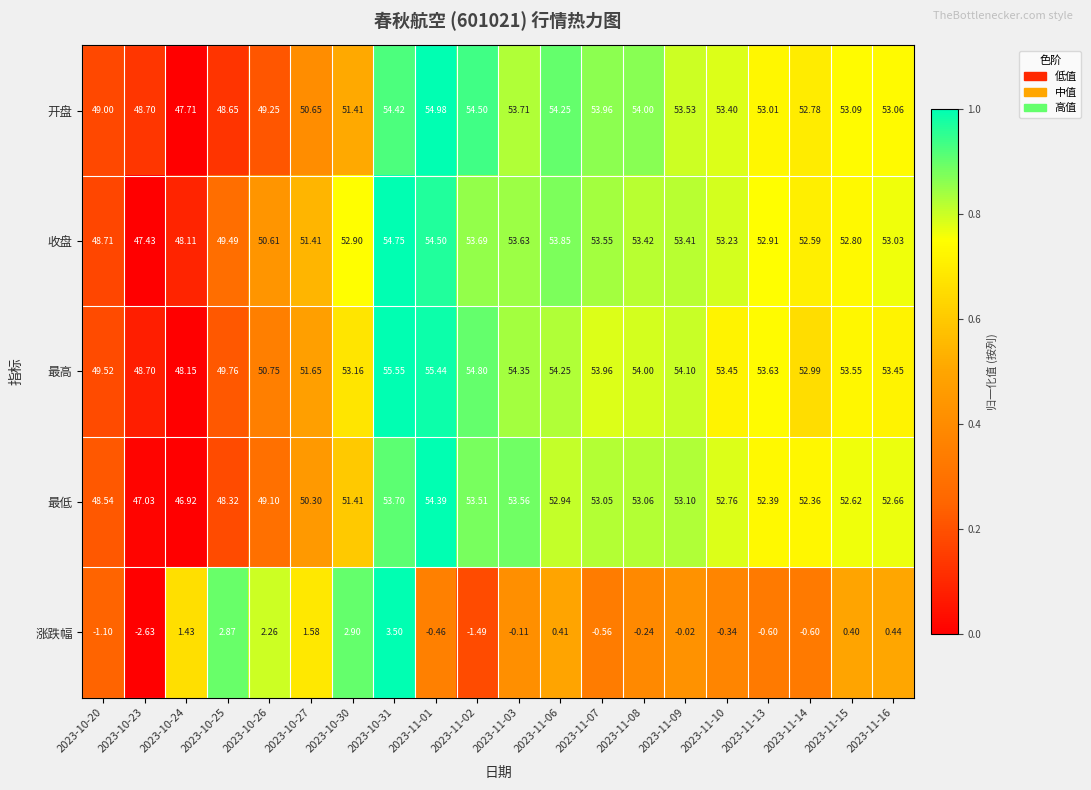

At which category is the sum across all series the highest?

2023-10-31